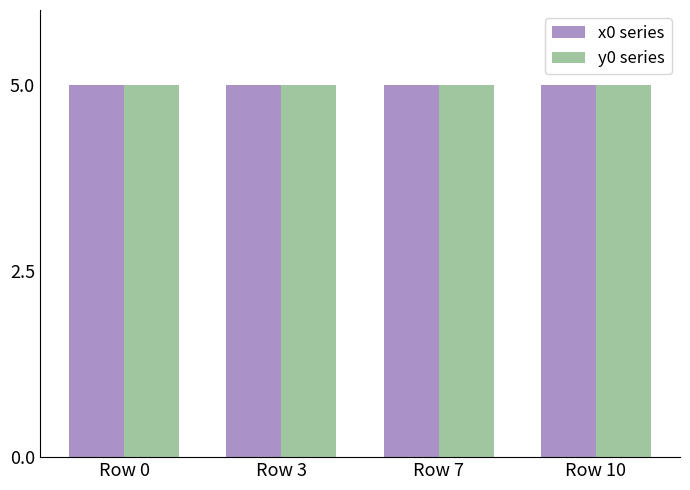

Reading right to left, transcribe all the data shown in this chart.

x0 series: 5.0	5.0	5.0	5.0
y0 series: 5.0	5.0	5.0	5.0